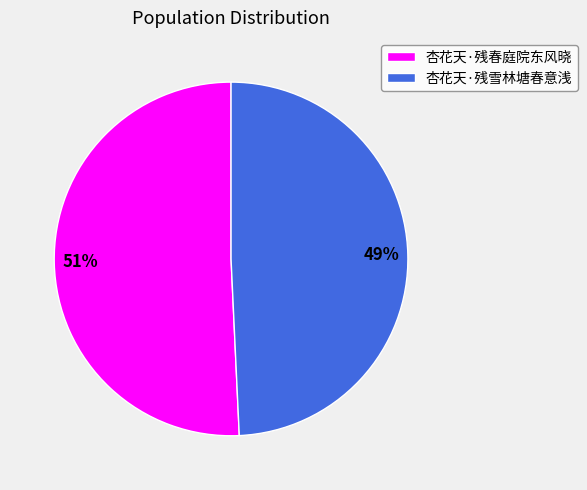

True or false: 杏花天·残春庭院东风晓 accounts for 57% of the total.

False